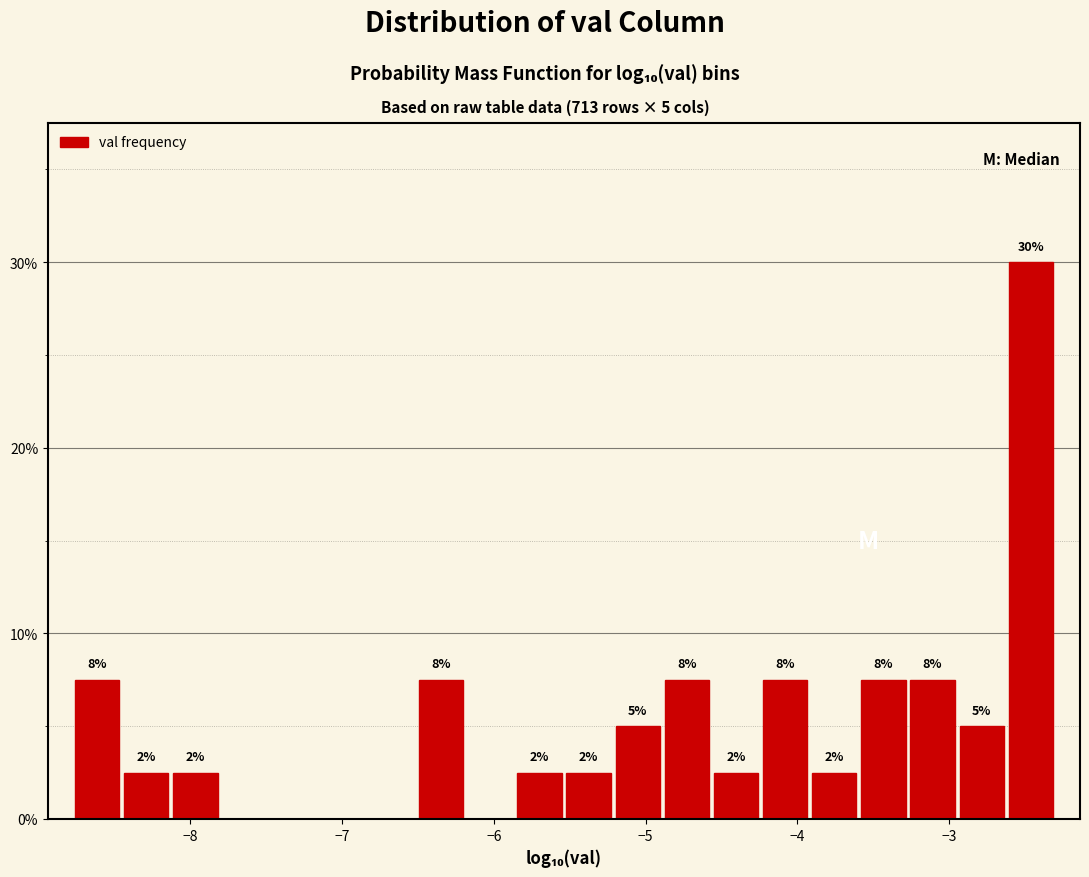

Read against the x-axis, roughly where is the centre of the tallest bar?

-2.5